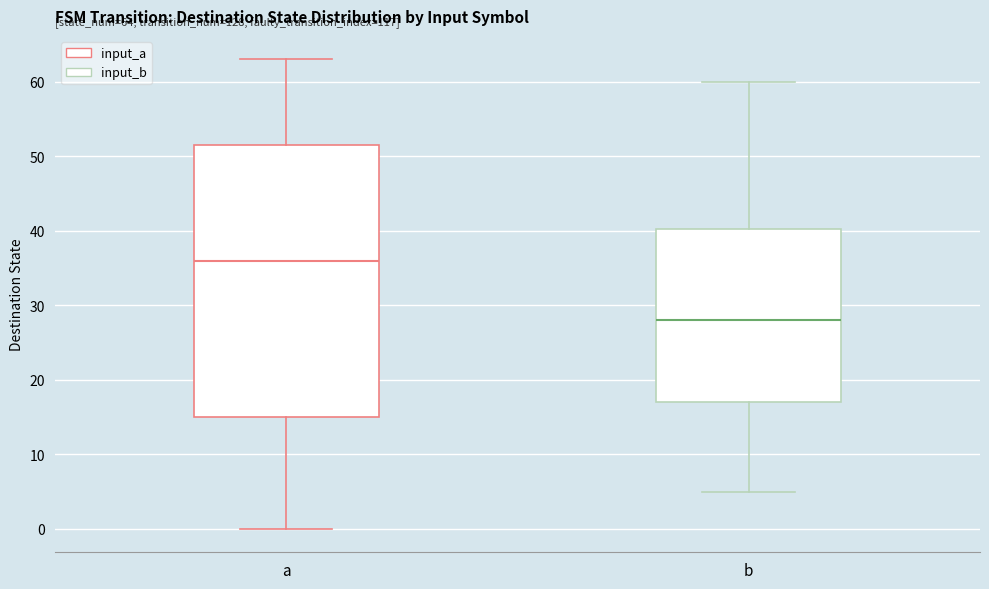

Which box is the tallest, from its lower edge to its upper edge?

a